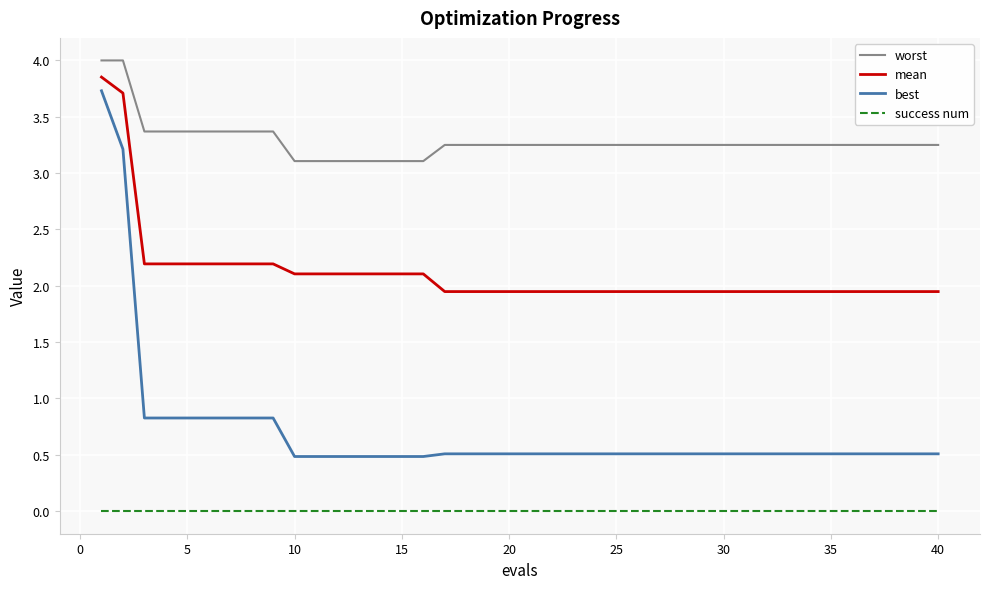

True or false: mean and success num intersect in this chart.

False